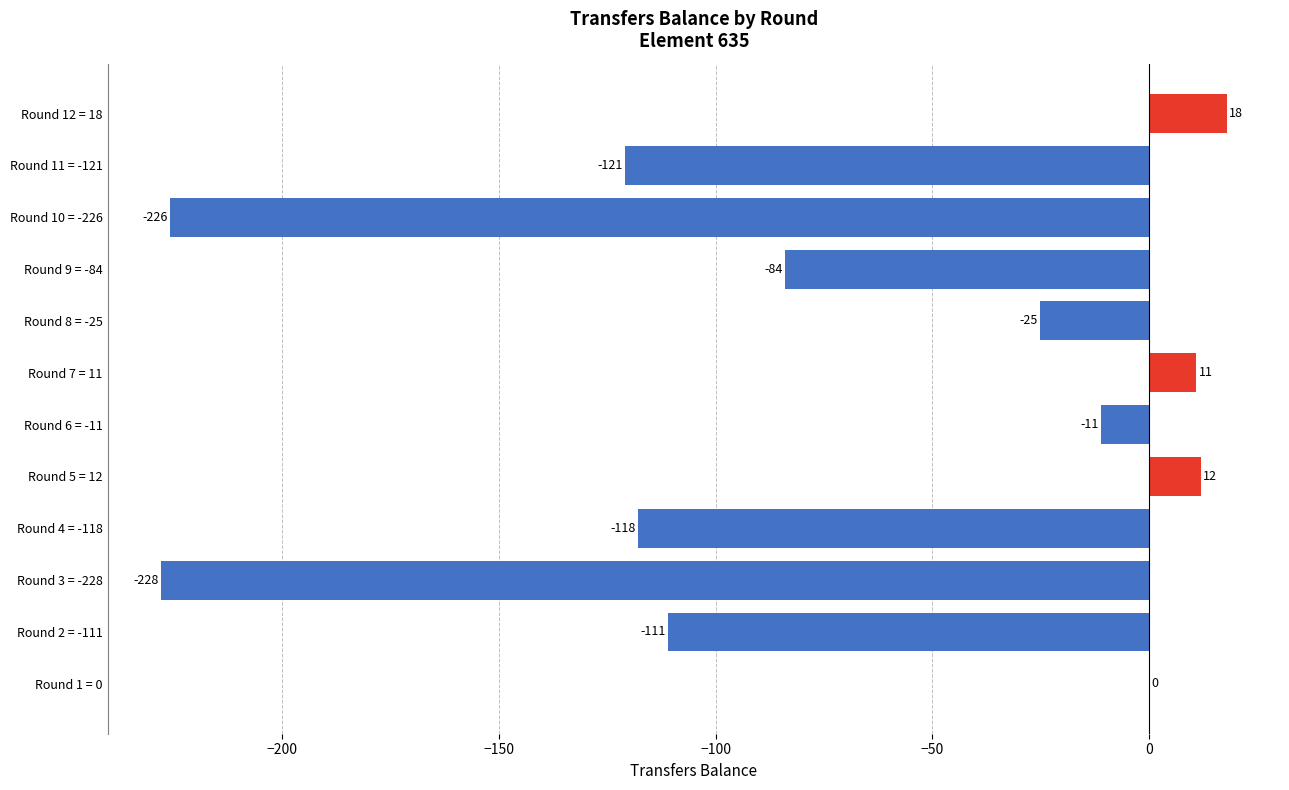

Count the number of categories in the chart.

12